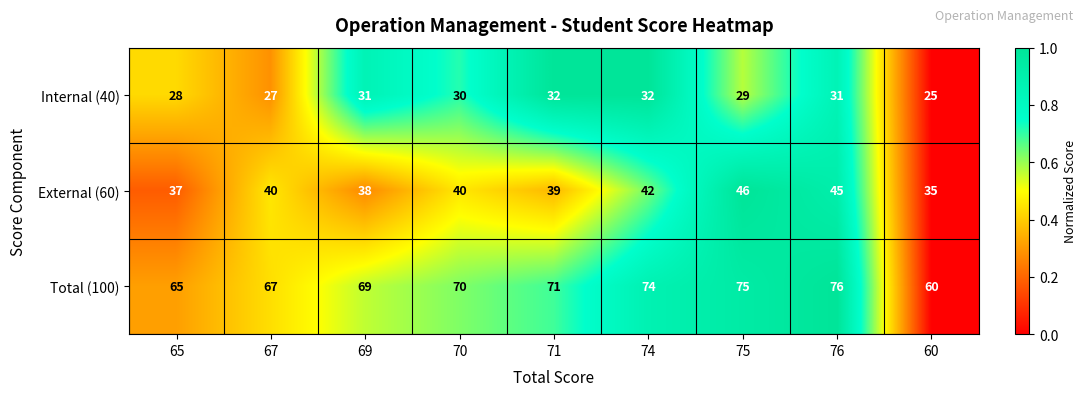

How many distinct data groups are displayed?

3